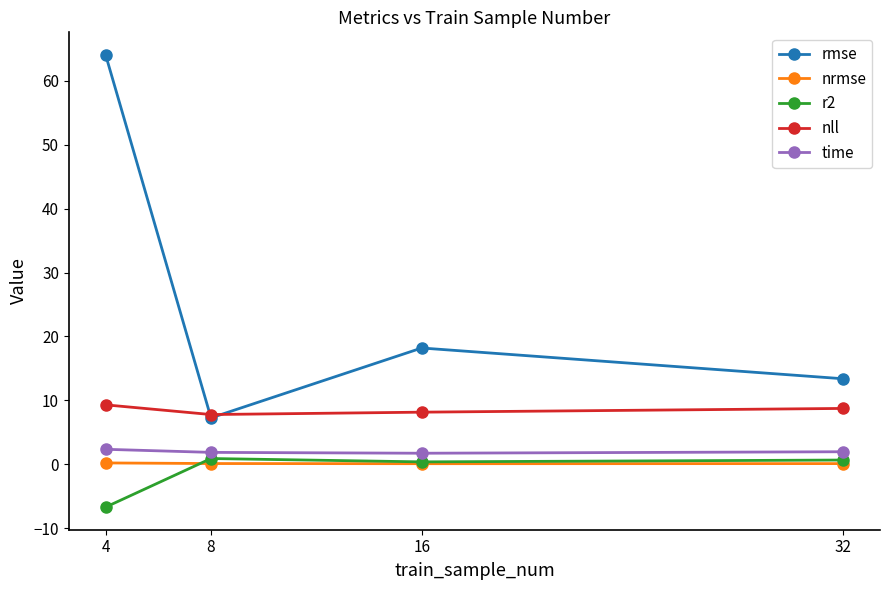

At which category is the sum across all series the highest?

4